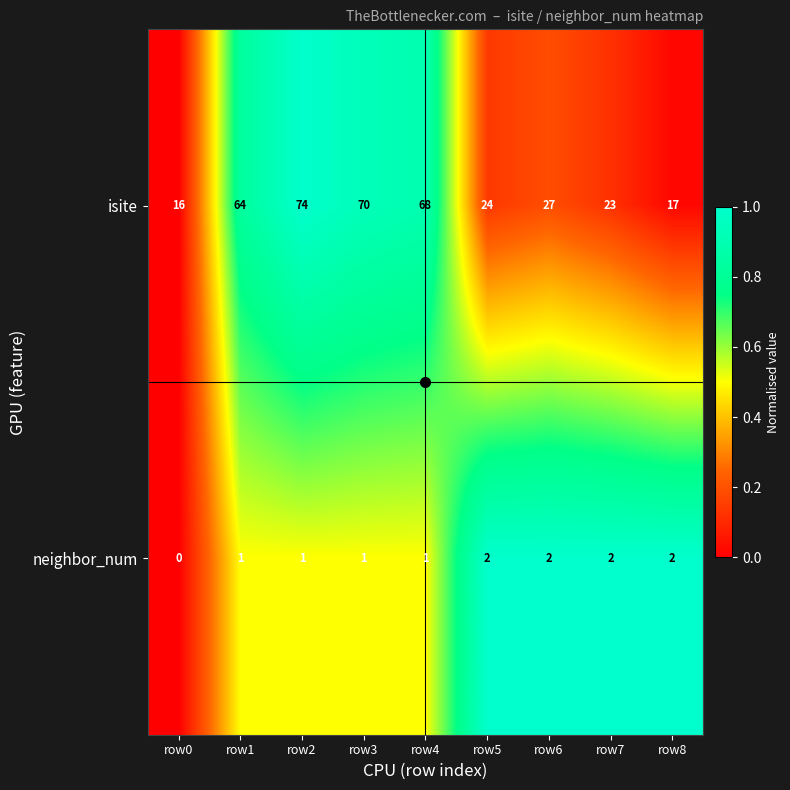

Rank the series at row8 from lowest to highest value.

neighbor_num, isite